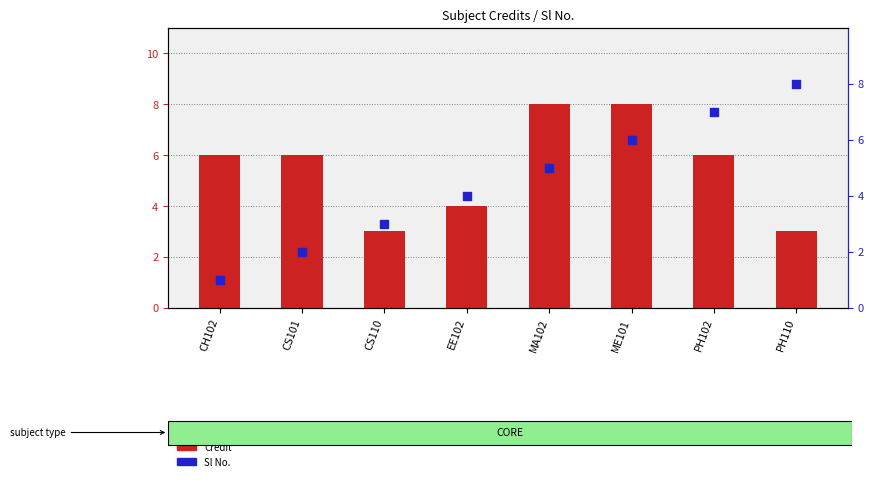

Which series has the widest spread of Y values?

Sl No.